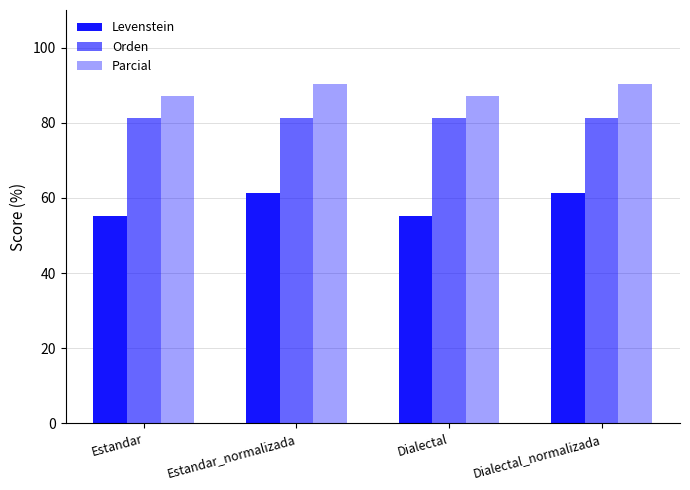

Which category has the highest value in the Levenstein series?

Estandar_normalizada